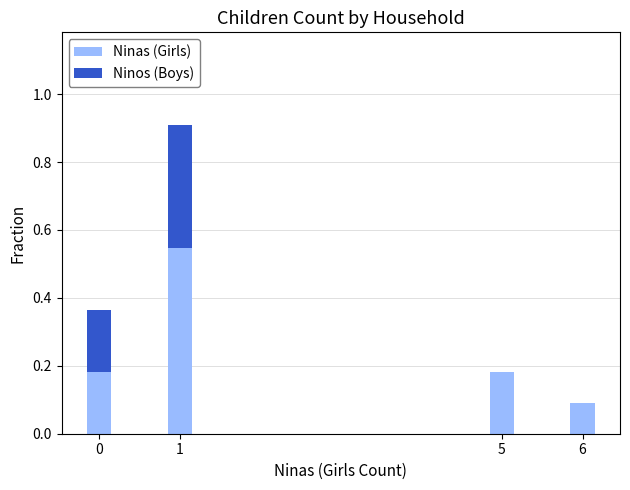

True or false: Ninas (Girls) has a value of 0.8 at 1.

False